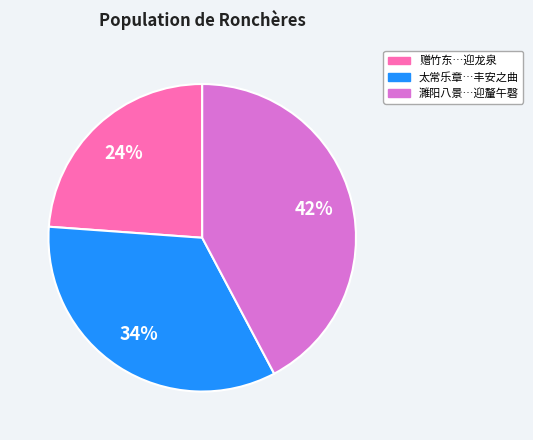

To the nearest percent, what is the difference between the largest and smallest slice percentages?

18%